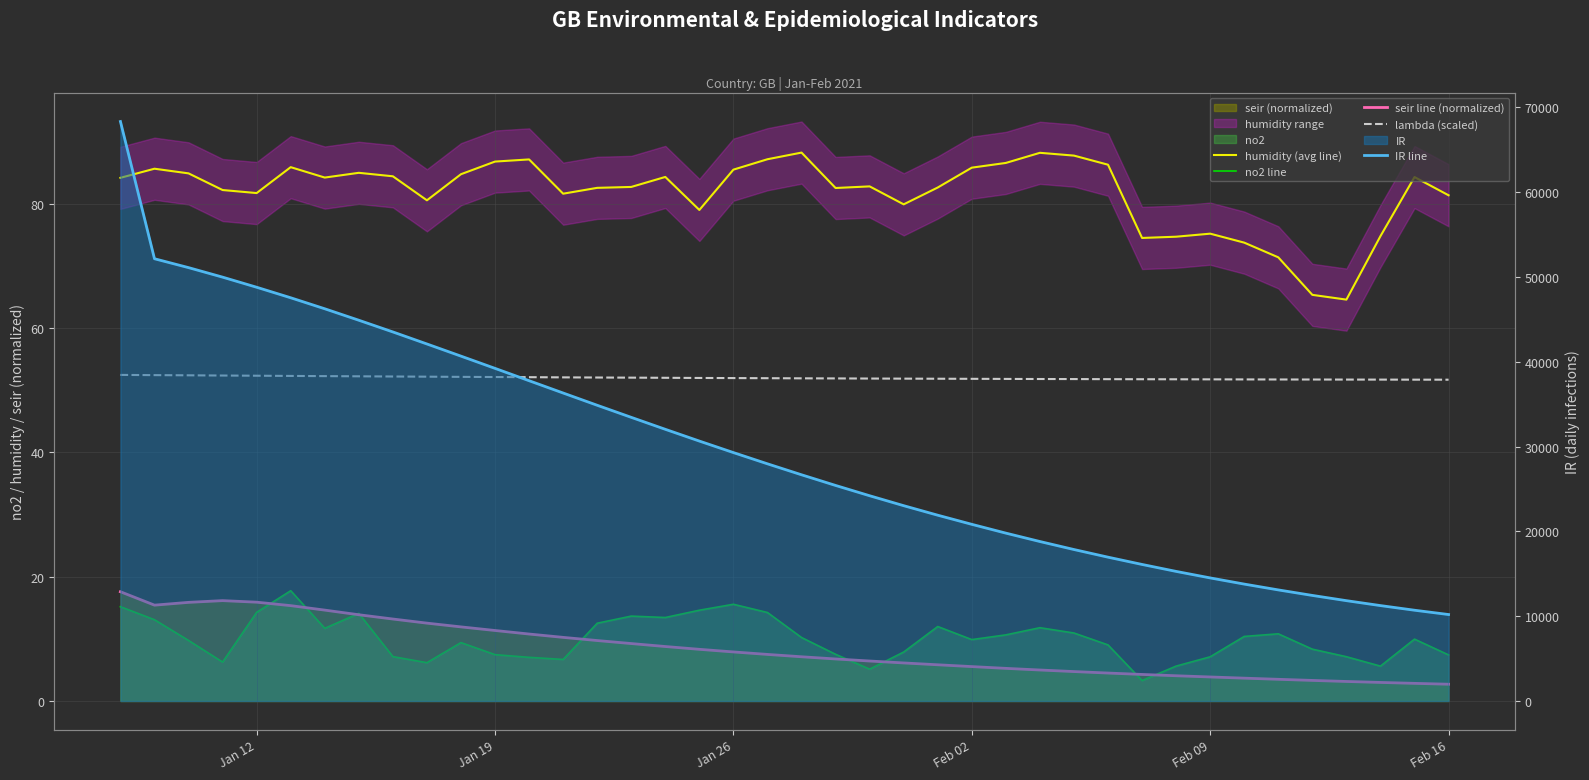

Is it true that no2 line equals 2.5 at 36?

False